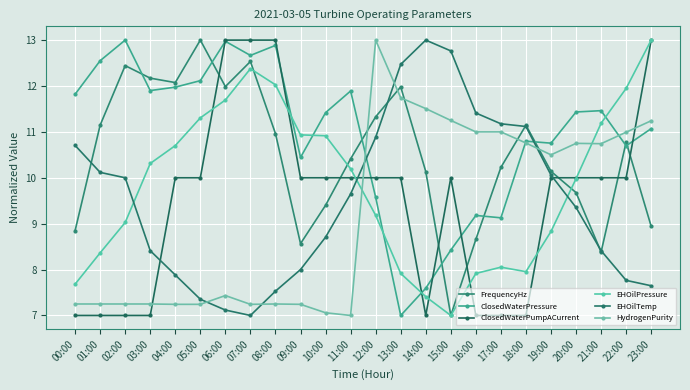

At how many categories does at least one series exceed 11?

22